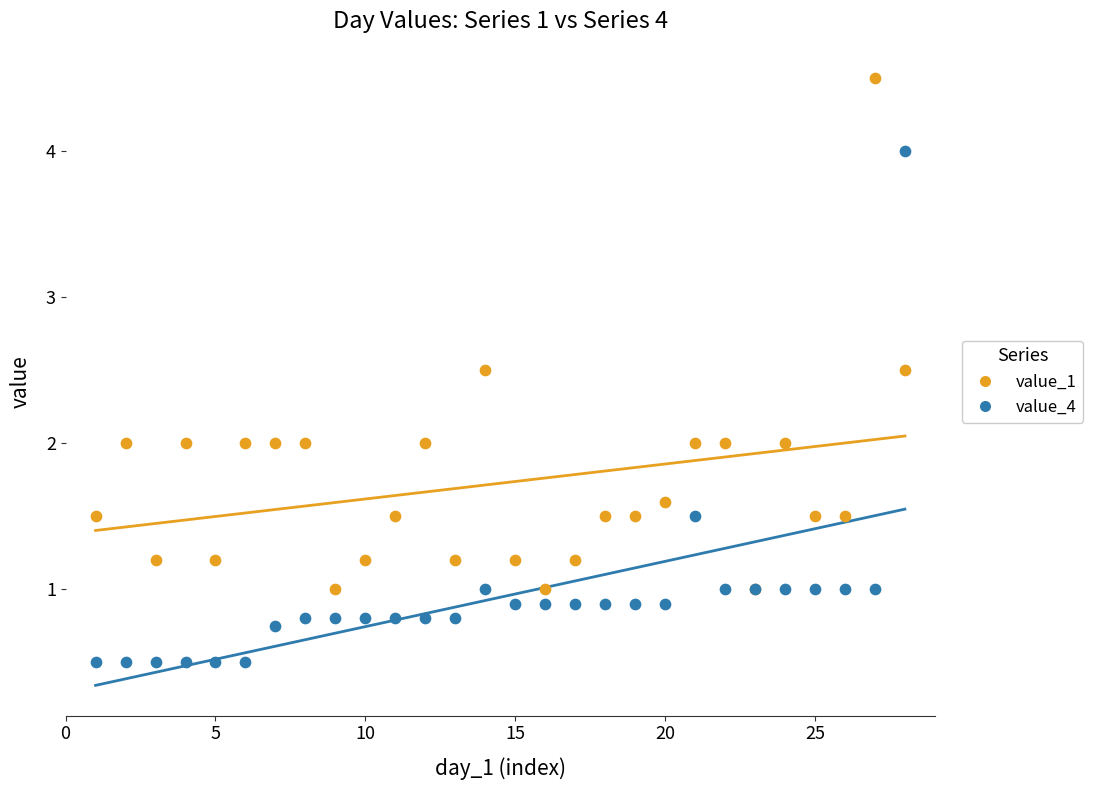

Which series contains the lowest Y value?

value_4